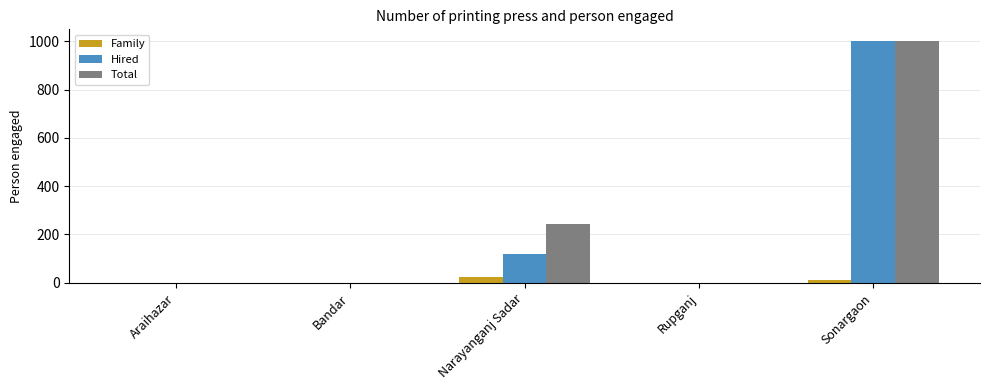

At which category is the sum across all series the highest?

Sonargaon